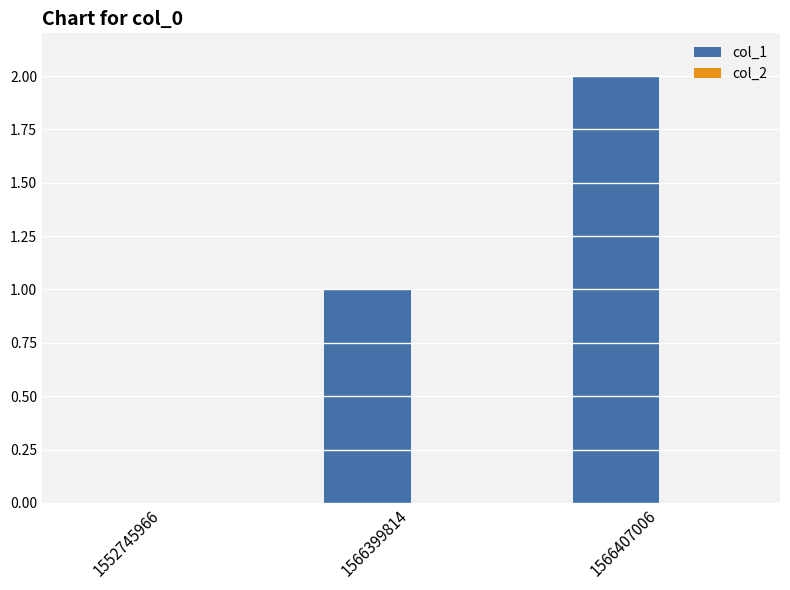

The value at 1552745966 is -1. True or false?

False